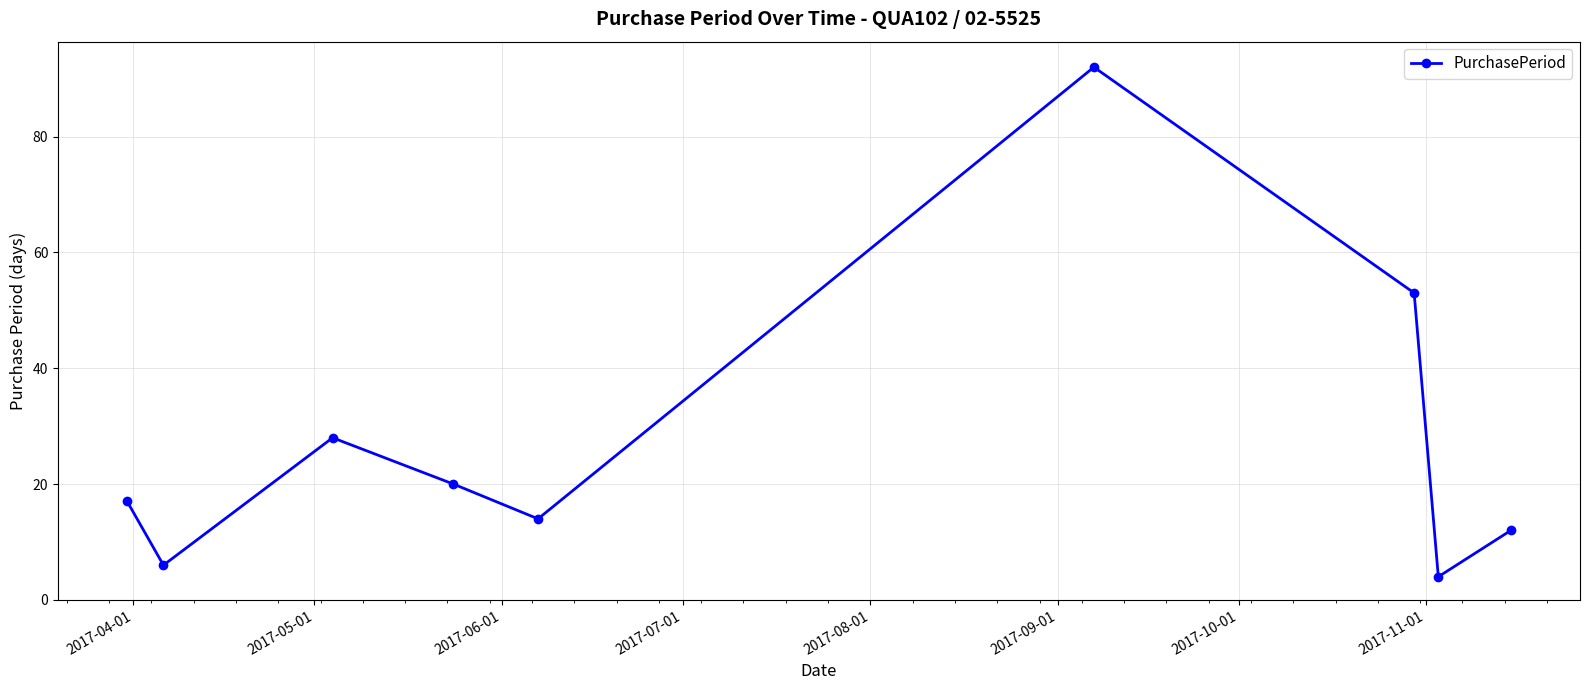

What is the average value?

27